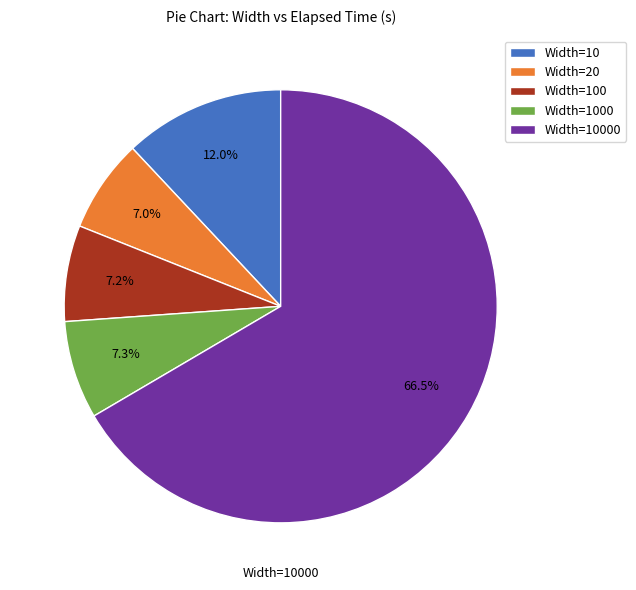

Is there any slice that represents more than half of the pie?

Yes